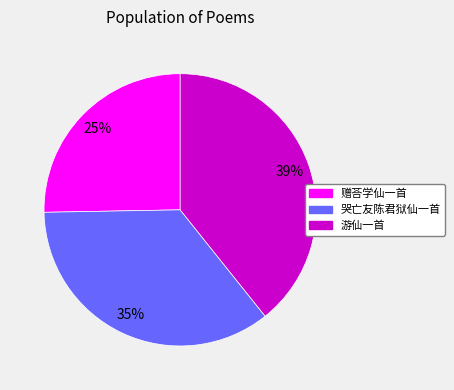

What is the ratio of the value at 游仙一首 to the value at 赠荅学仙一首?

1.6